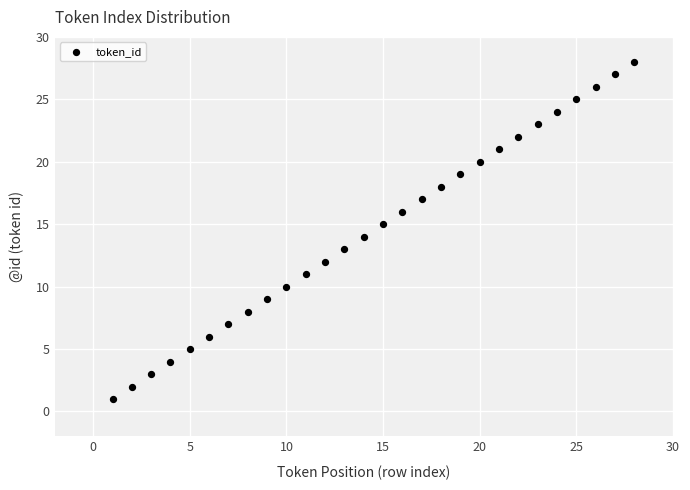

What is the range of X values (max minus min)?

27